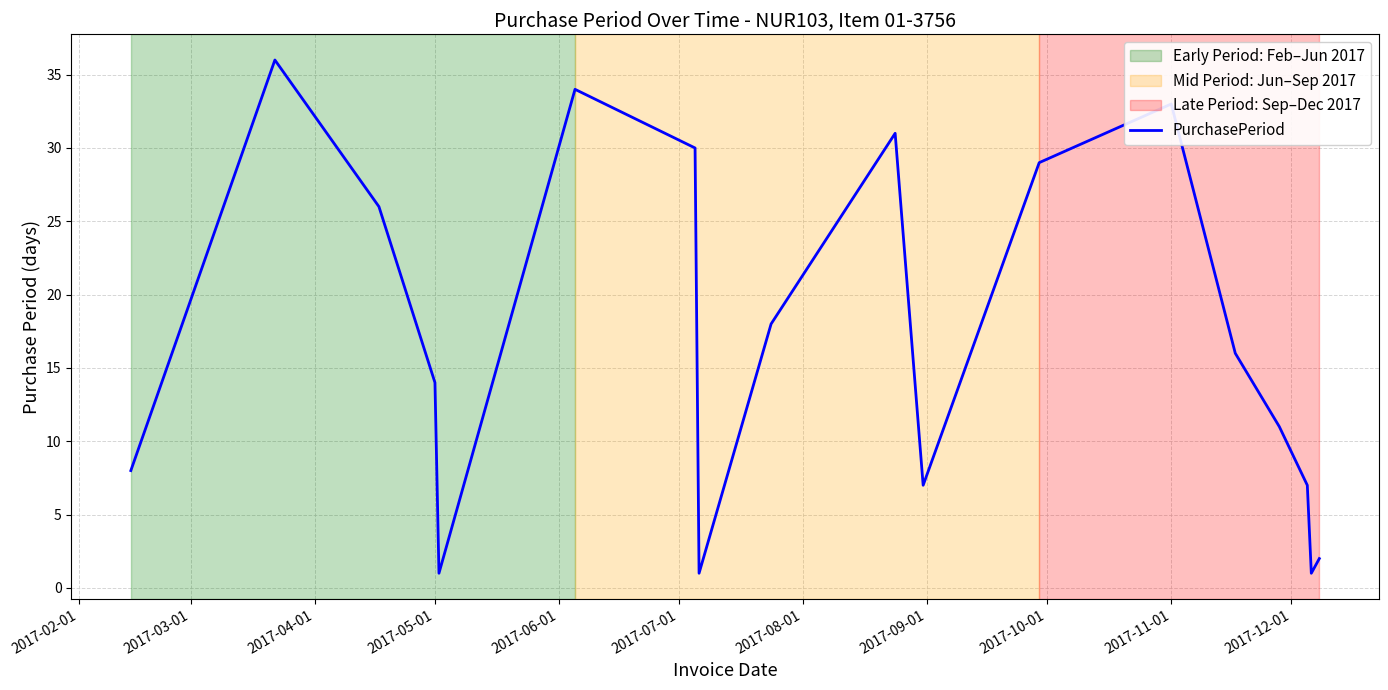

What is the difference between the maximum and minimum values?

35